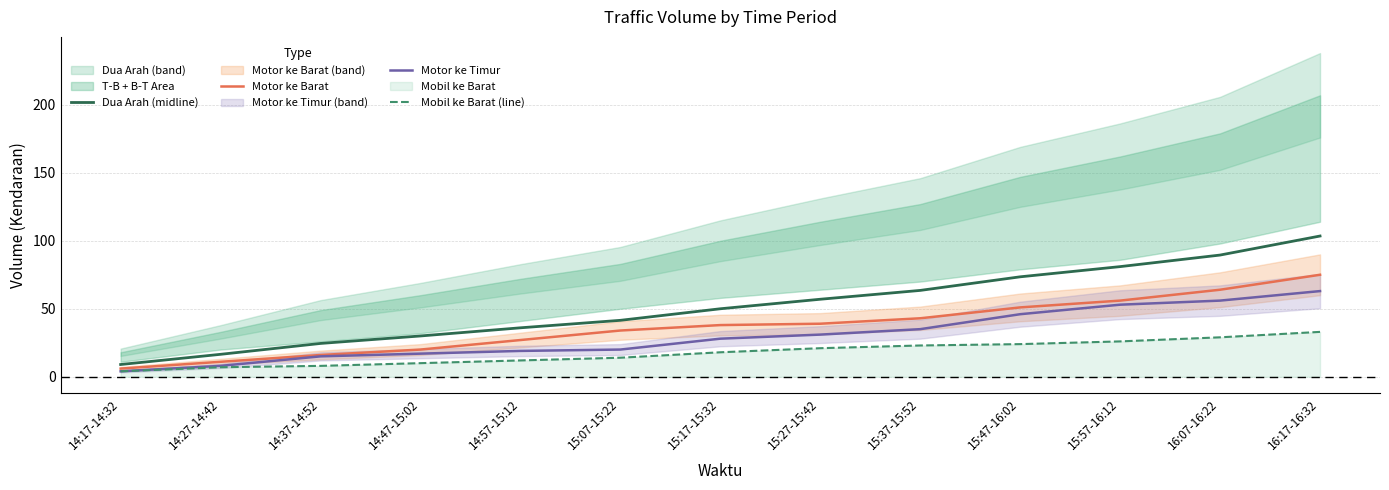

Reading right to left, extract all data points from this chart.

Dua Arah (midline): 16:17-16:32=103.5	16:07-16:22=89.5	15:57-16:12=81.0	15:47-16:02=73.5	15:37-15:52=63.5	15:27-15:42=57.0	15:17-15:32=50.0	15:07-15:22=41.5	14:57-15:12=36.0	14:47-15:02=30.0	14:37-14:52=24.5	14:27-14:42=16.5	14:17-14:32=9.0
Motor ke Barat: 16:17-16:32=75.0	16:07-16:22=64.0	15:57-16:12=56.0	15:47-16:02=51.0	15:37-15:52=43.0	15:27-15:42=39.0	15:17-15:32=38.0	15:07-15:22=34.0	14:57-15:12=27.0	14:47-15:02=20.0	14:37-14:52=16.0	14:27-14:42=11.0	14:17-14:32=6.0
Motor ke Timur: 16:17-16:32=63.0	16:07-16:22=56.0	15:57-16:12=53.0	15:47-16:02=46.0	15:37-15:52=35.0	15:27-15:42=31.0	15:17-15:32=28.0	15:07-15:22=20.0	14:57-15:12=19.0	14:47-15:02=17.0	14:37-14:52=15.0	14:27-14:42=8.0	14:17-14:32=4.0
Mobil ke Barat (line): 16:17-16:32=33.0	16:07-16:22=29.0	15:57-16:12=26.0	15:47-16:02=24.0	15:37-15:52=23.0	15:27-15:42=21.0	15:17-15:32=18.0	15:07-15:22=14.0	14:57-15:12=12.0	14:47-15:02=10.0	14:37-14:52=8.0	14:27-14:42=7.0	14:17-14:32=4.0